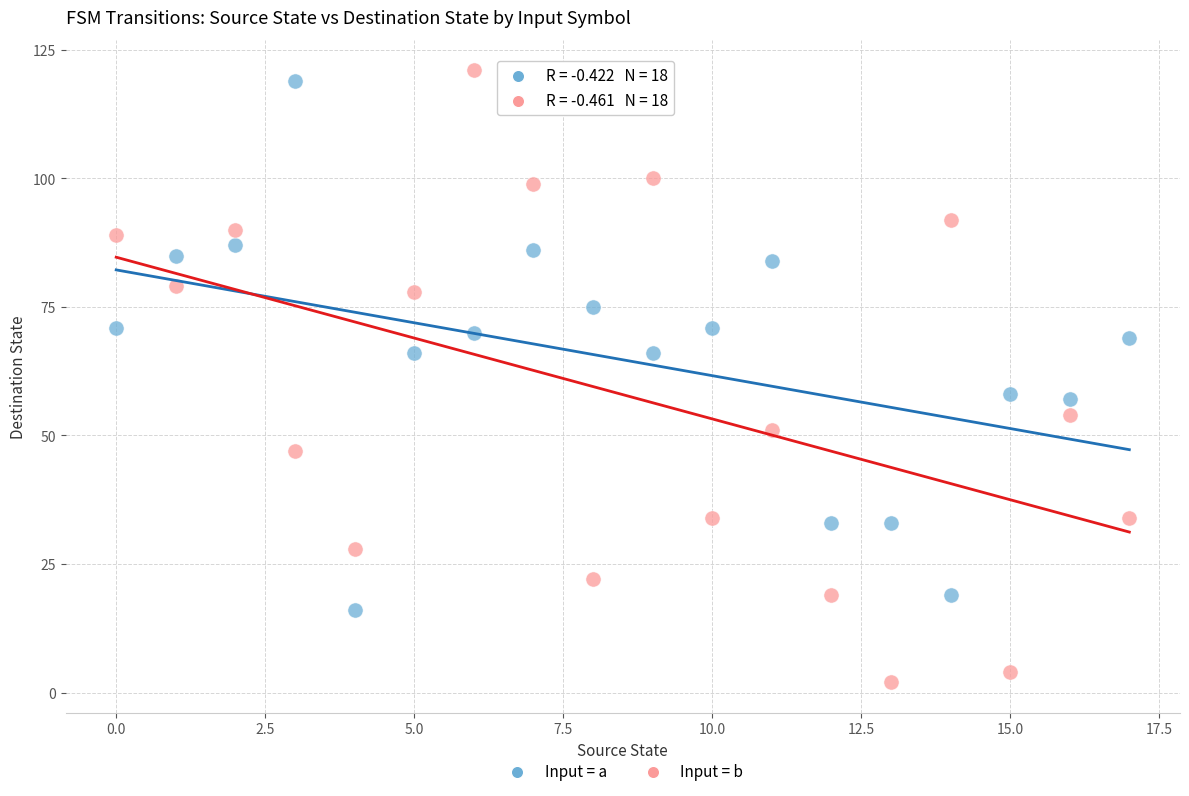

Which series contains the lowest Y value?

Input = b